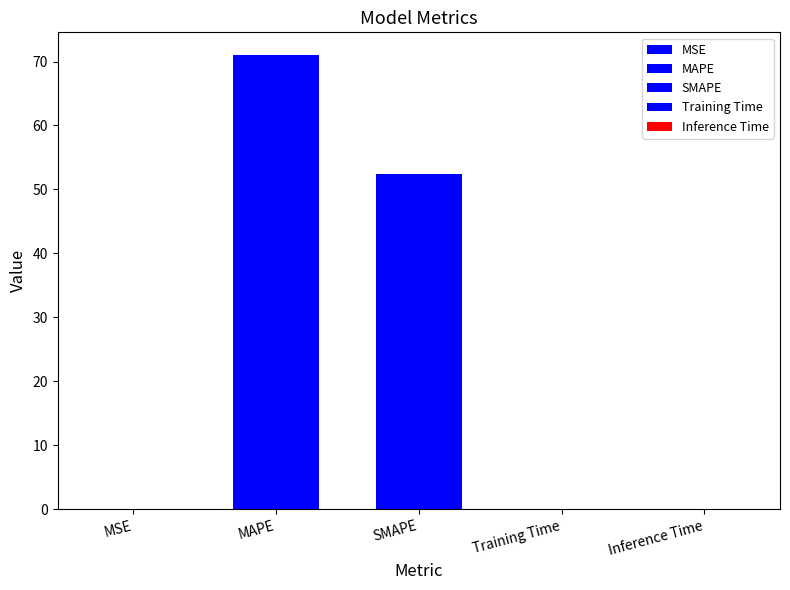

True or false: the data shows 52.4 at SMAPE.

True